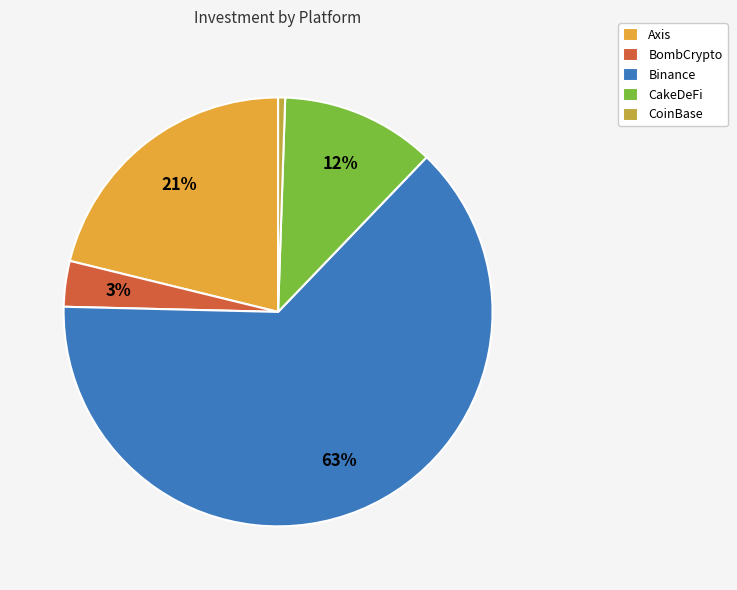

What is the smallest slice in the pie chart?

CoinBase